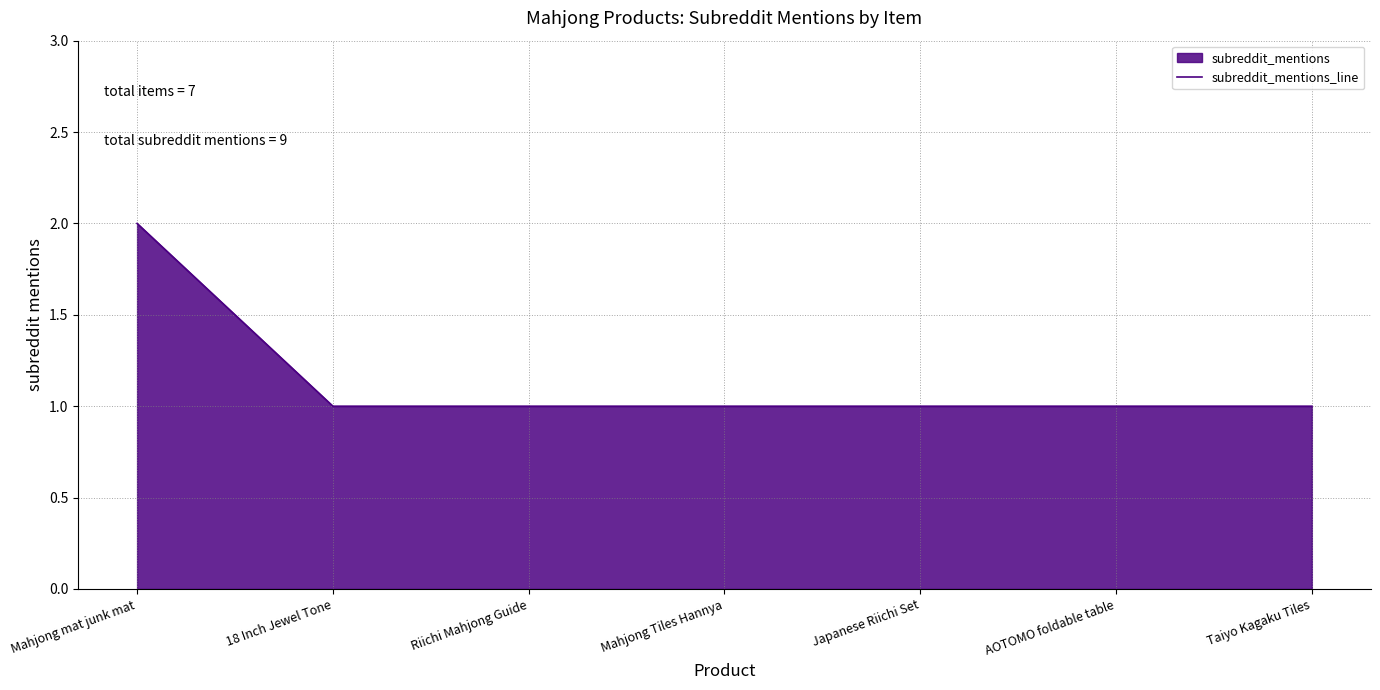

True or false: there are more than 1 points higher than both neighbors.

False